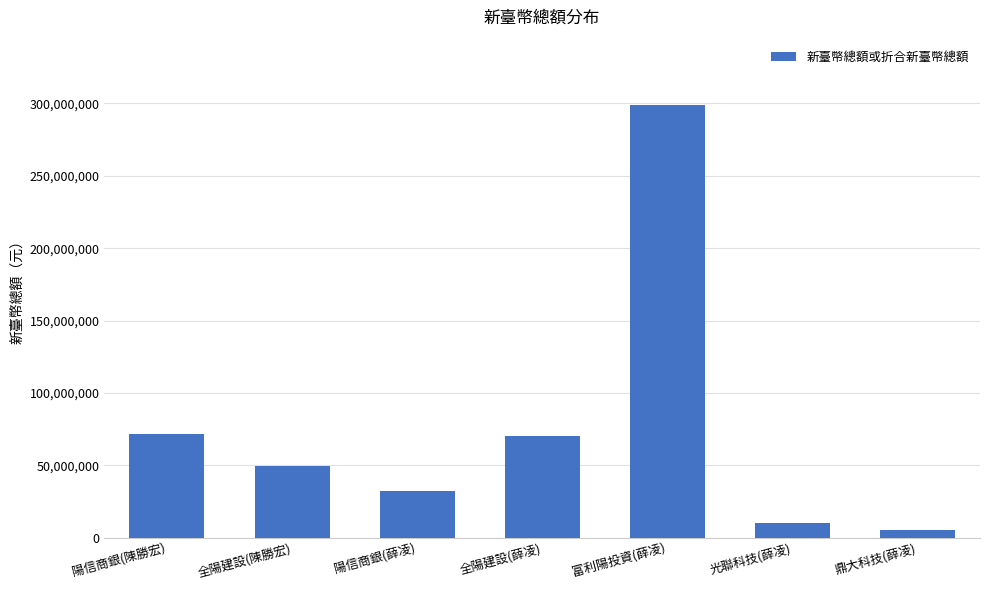

How many data points are less than 49500000?

3